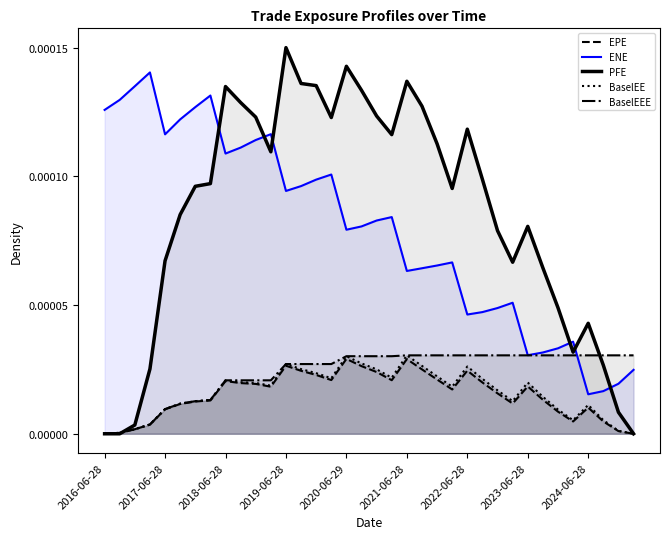

How many data points in BaselEE are above 0?

35